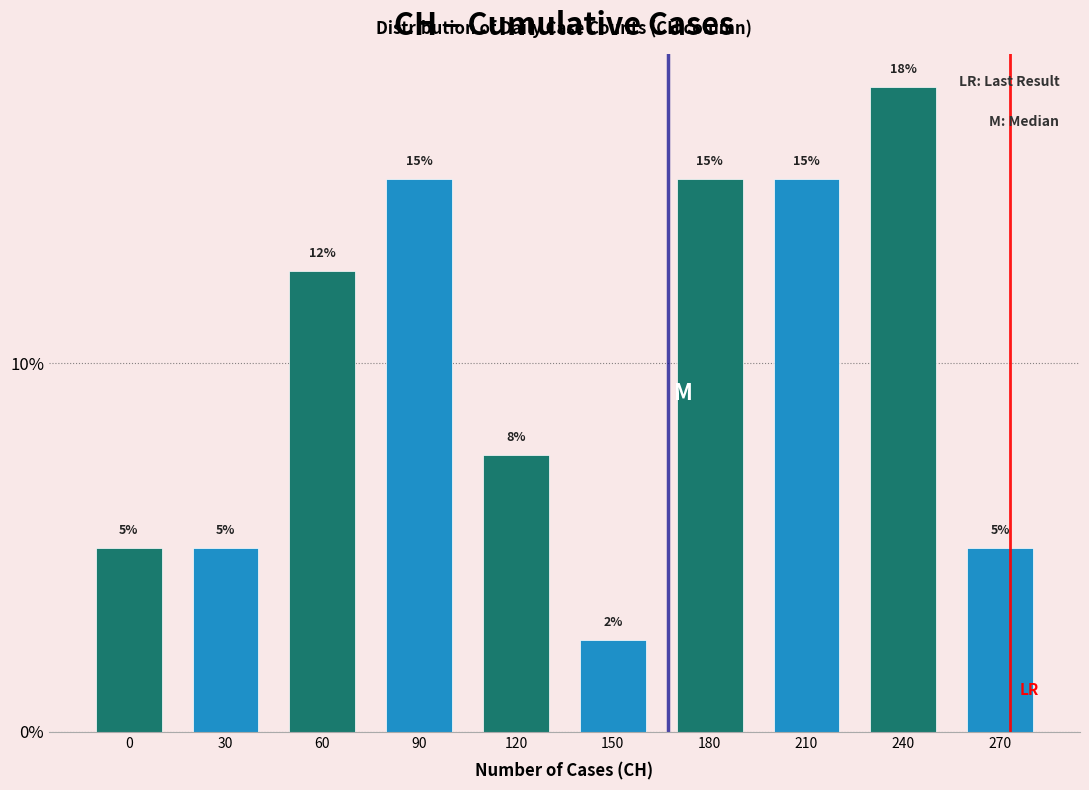

How many values are between 5 and 15?

8